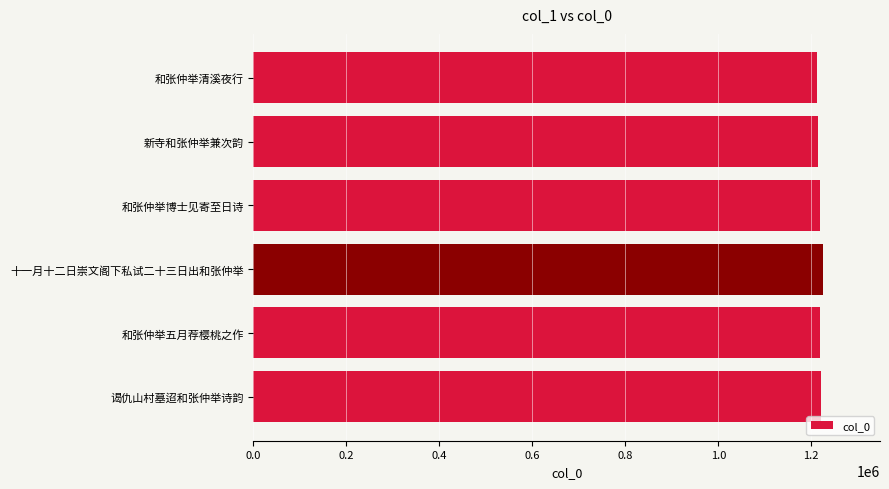

What is the sum of the values at 十一月十二日崇文阁下私试二十三日出和张仲举 and 谒仇山村墓迢和张仲举诗韵?

2446723